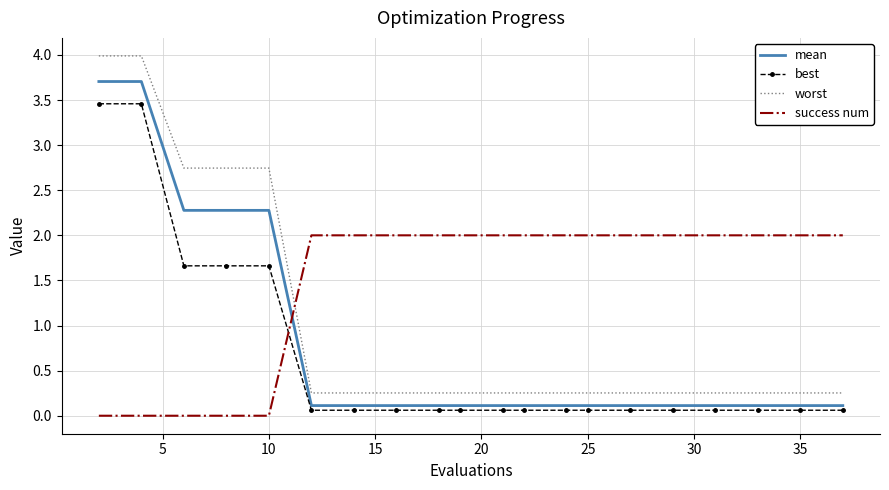

Which series has the widest spread of values?

worst